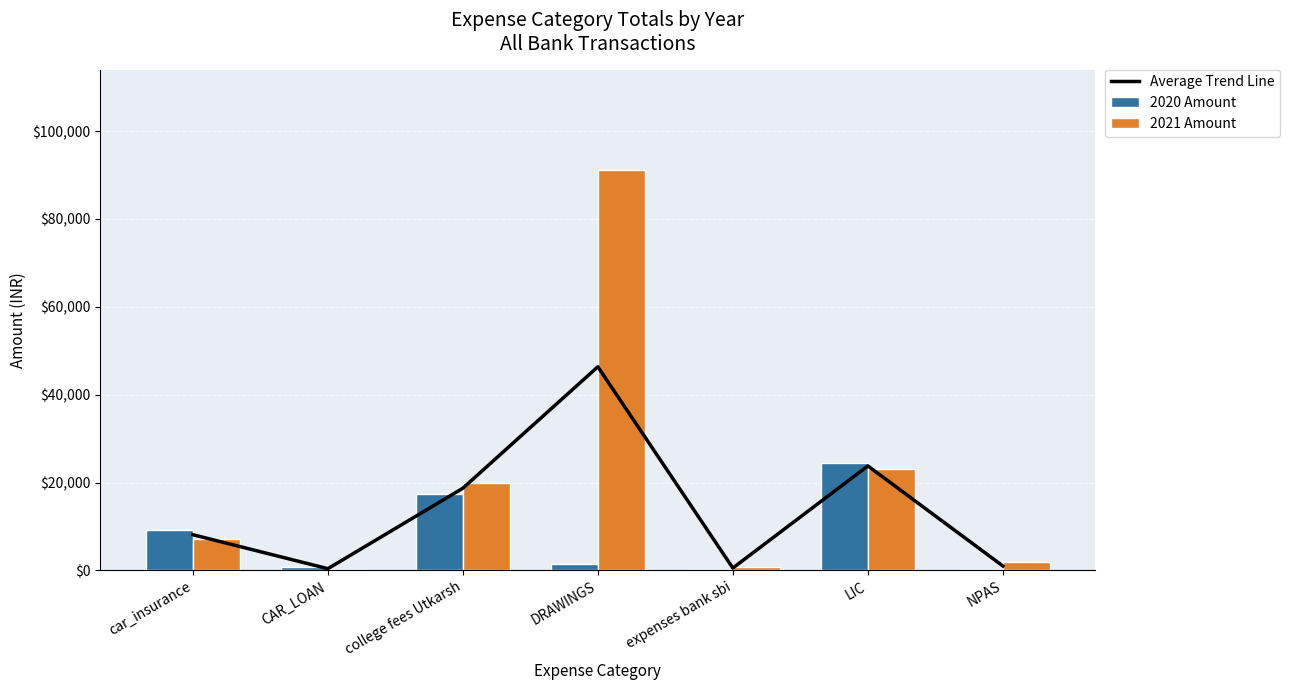

Which series has the widest spread of values?

2021 Amount